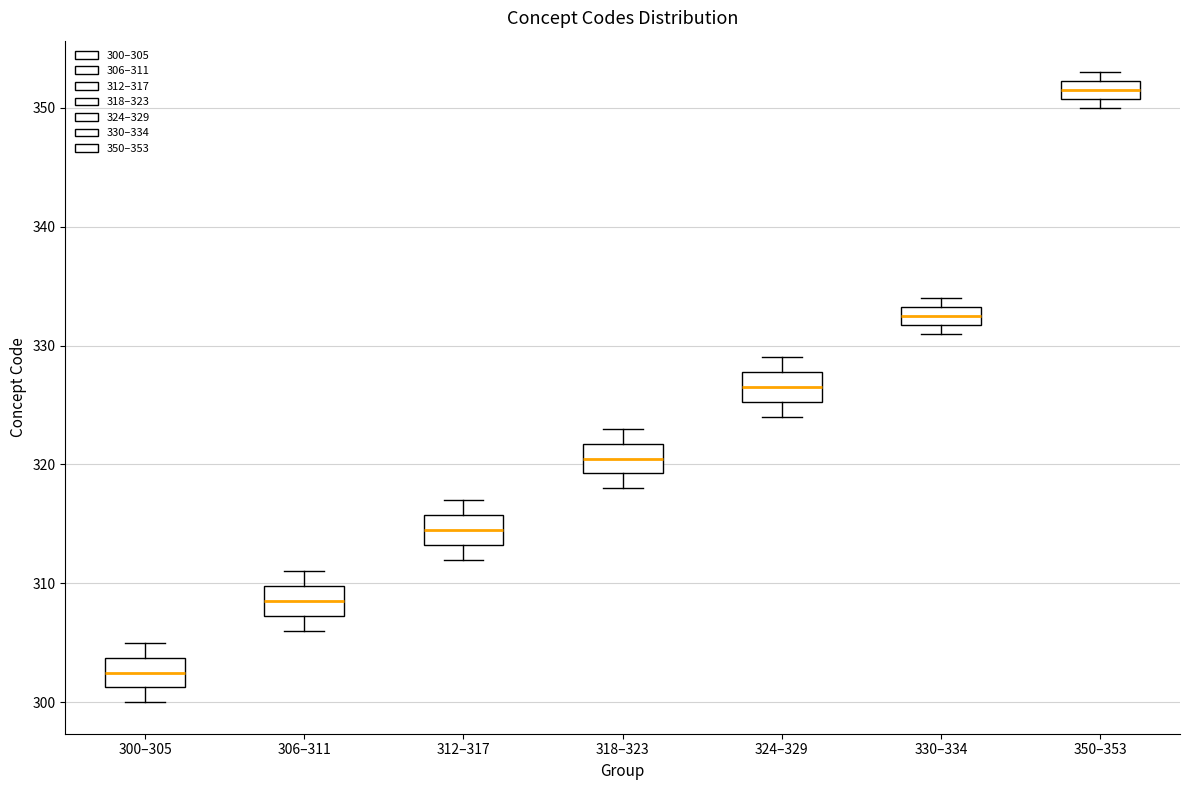

Where does the median line of the box for 306–311 sit on the y-axis? The values are not printed on the chart, so give them approximately, as read against the axis.

309